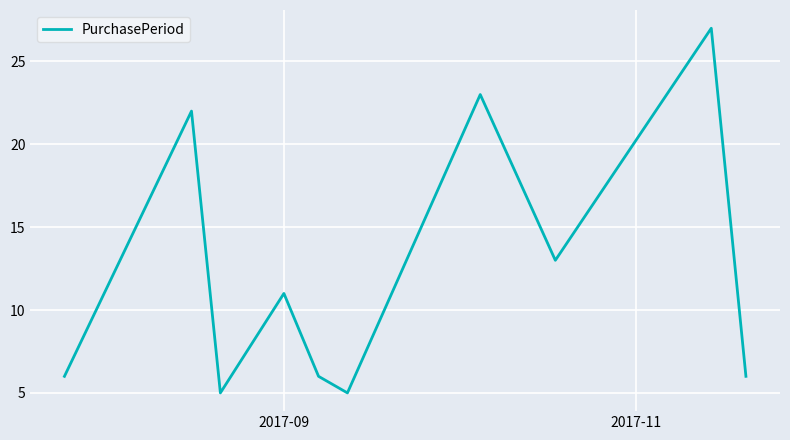

What is the maximum value shown in the chart?

27